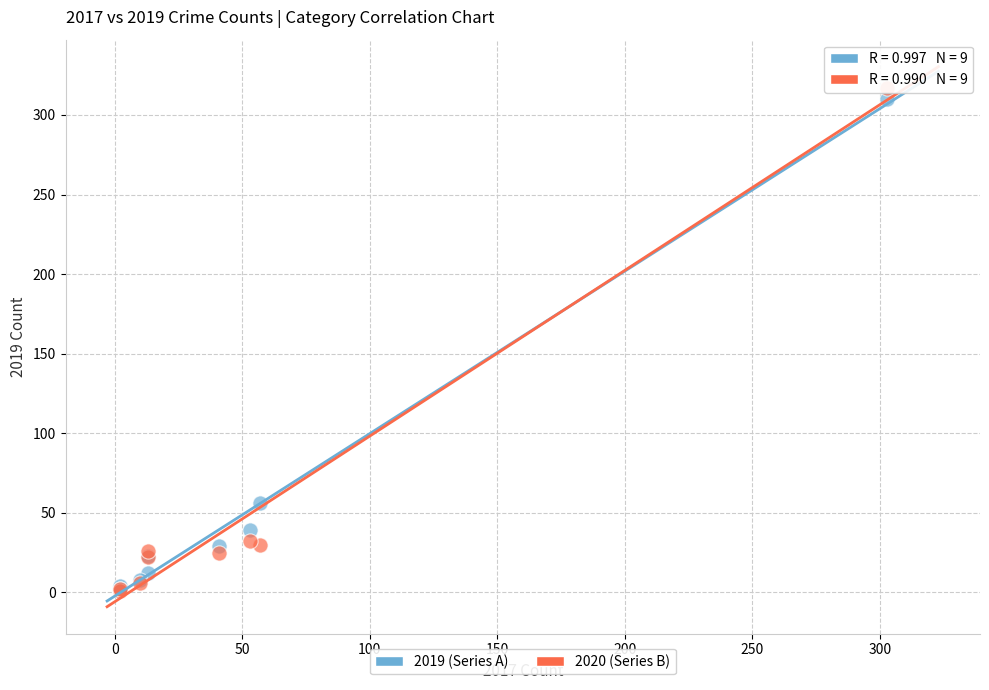

Across all series, what Y value is closest to 159?

56